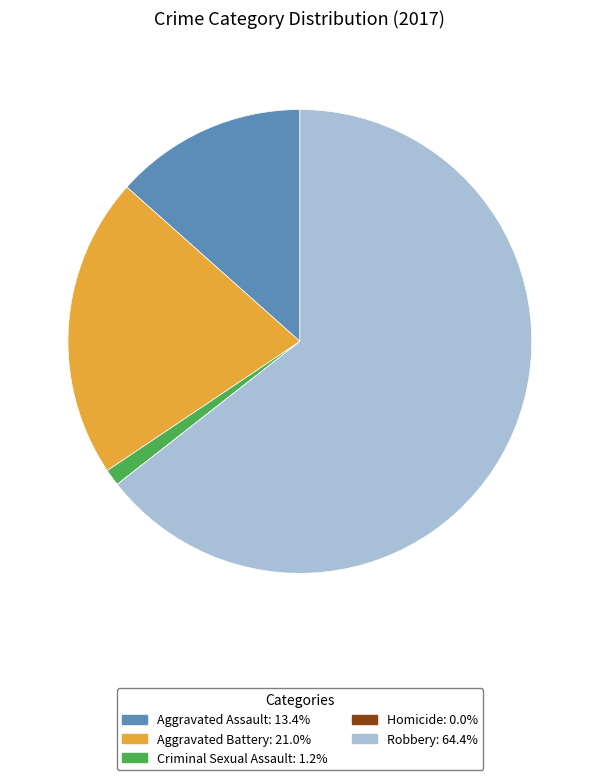

Approximately how many times larger is the value at Aggravated Battery: 21.0% compared to Aggravated Assault: 13.4%?

1.6